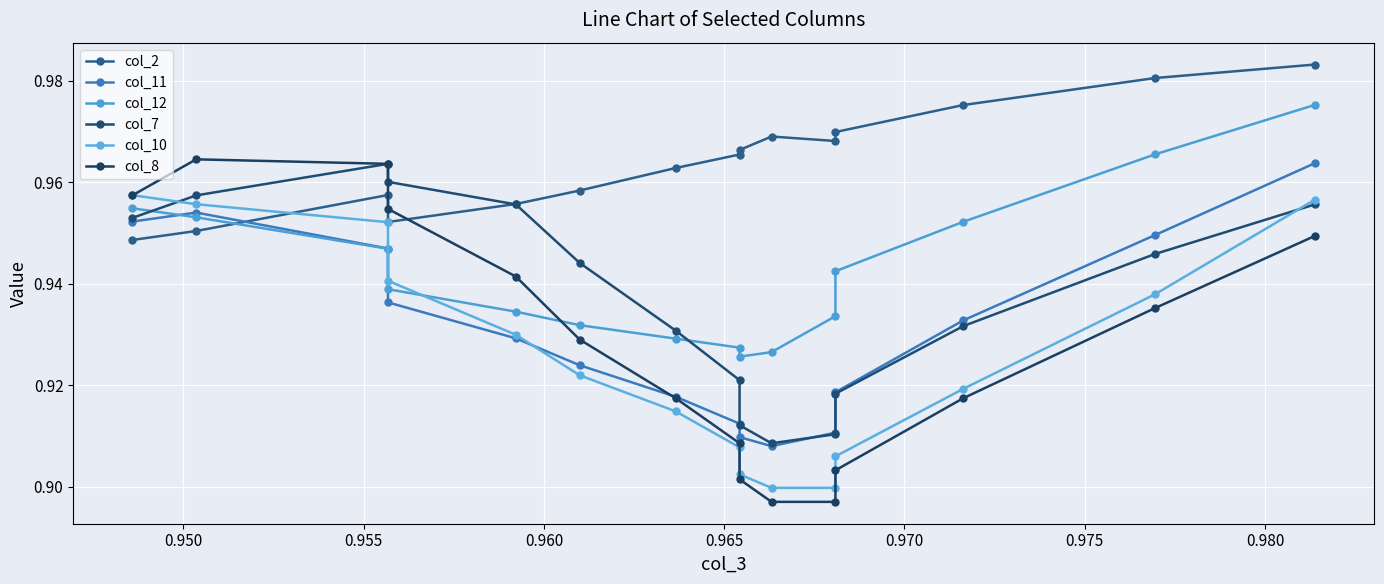

What is the minimum value for col_12?

0.9